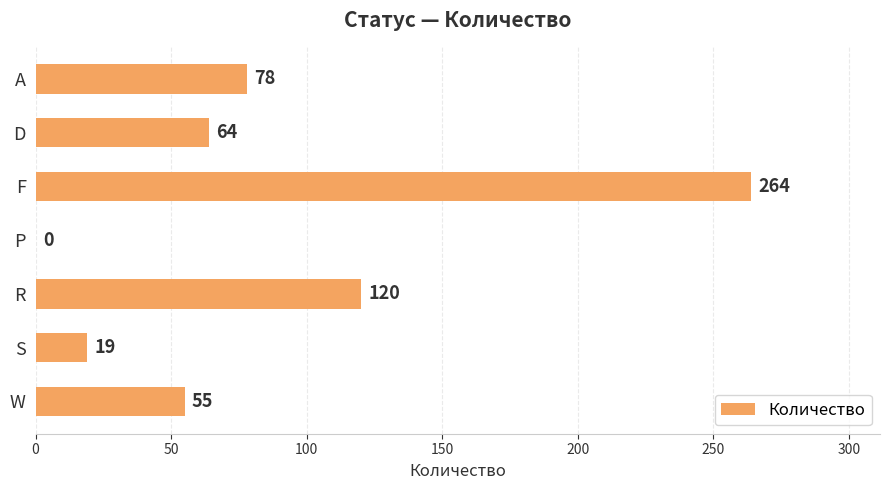

What is the change in value from A to D?

-14